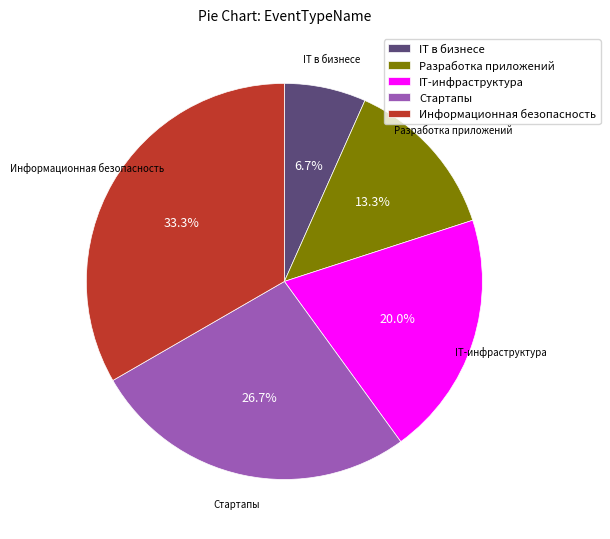

Which category has the smallest portion of the pie?

IT в бизнесе